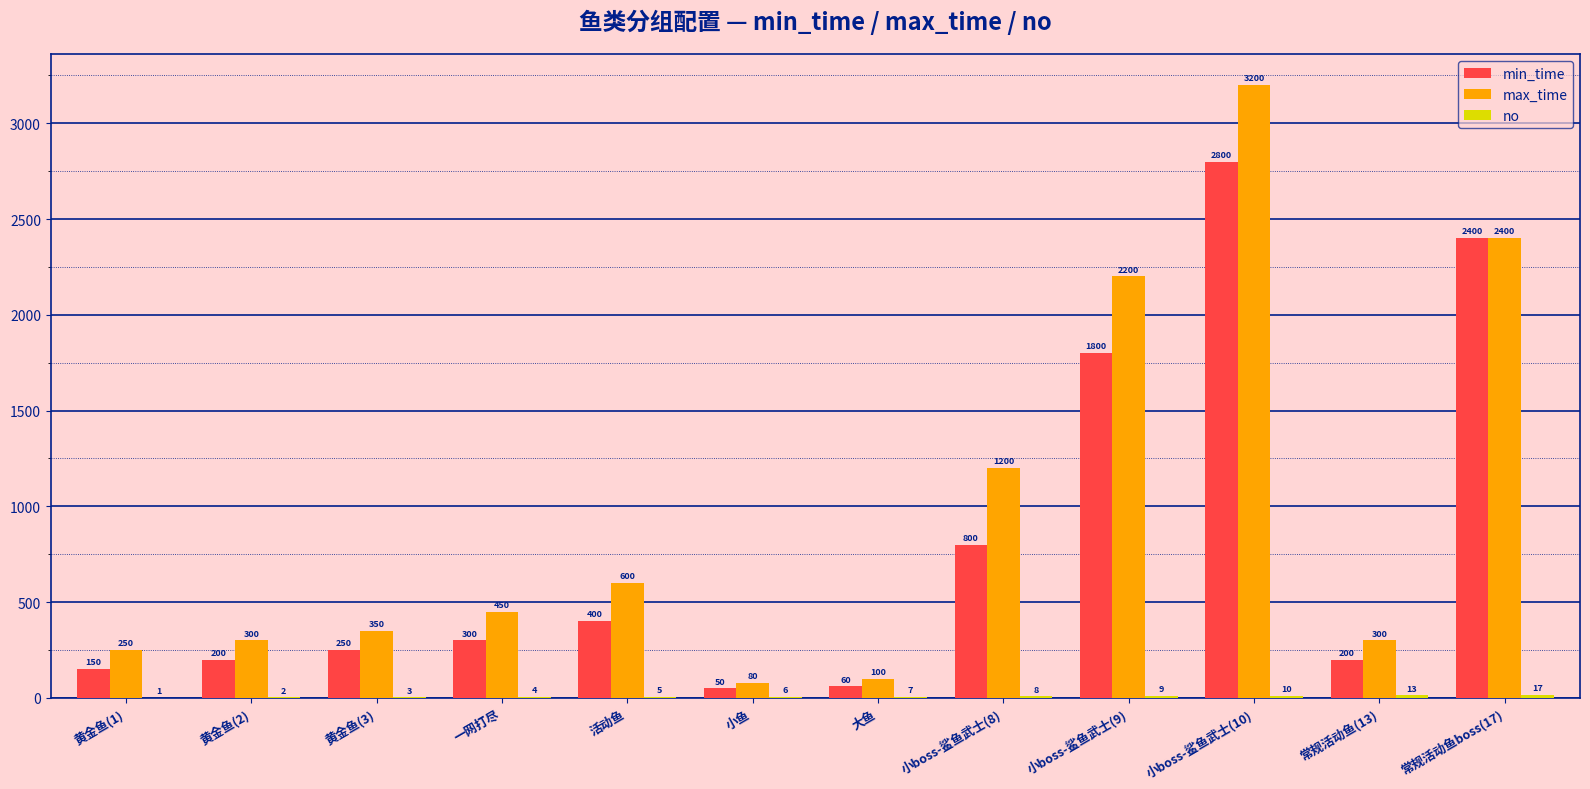

What is the sum of the min_time values at 大鱼 and 黄金鱼(2)?

260